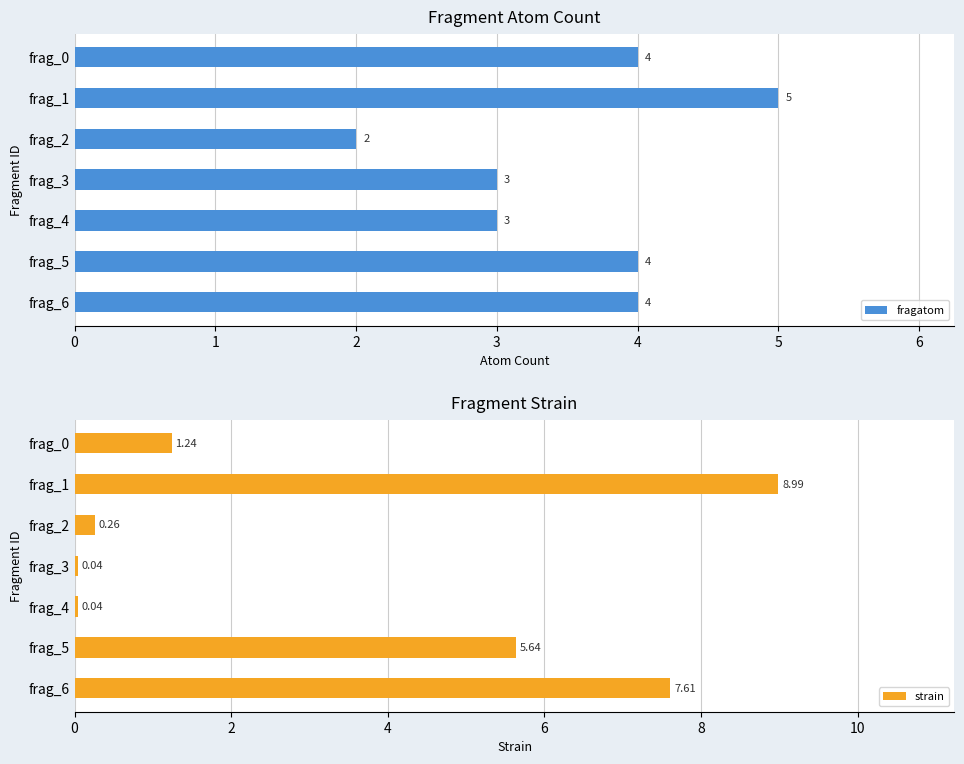

Reading left to right, what are all the values shown in this chart?

fragatom: 4.0	5.0	2.0	3.0	3.0	4.0	4.0
strain: 1.2	9.0	0.3	0.0	0.0	5.6	7.6